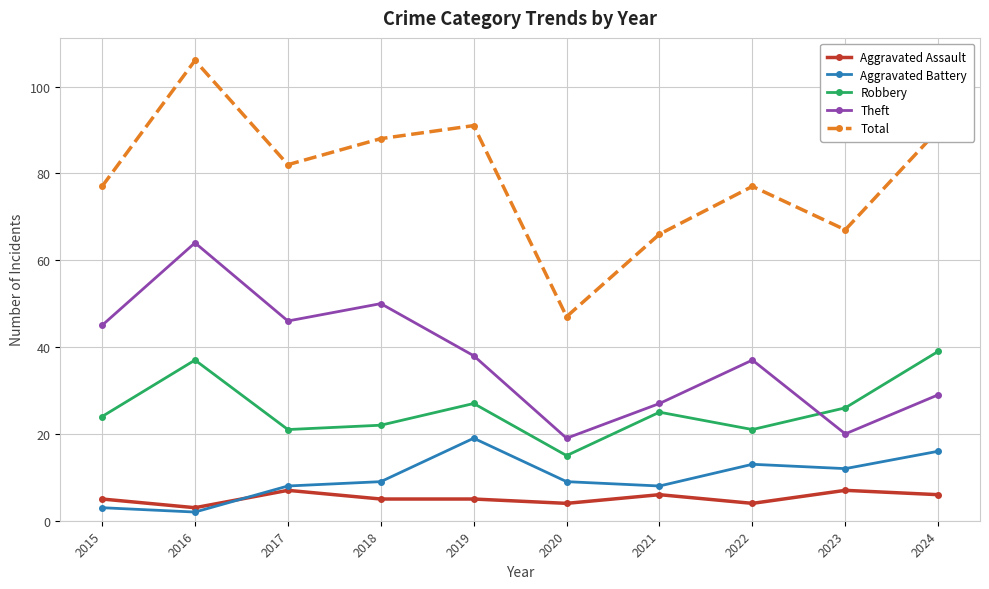

What is the difference between the highest and lowest values at 2023?

60